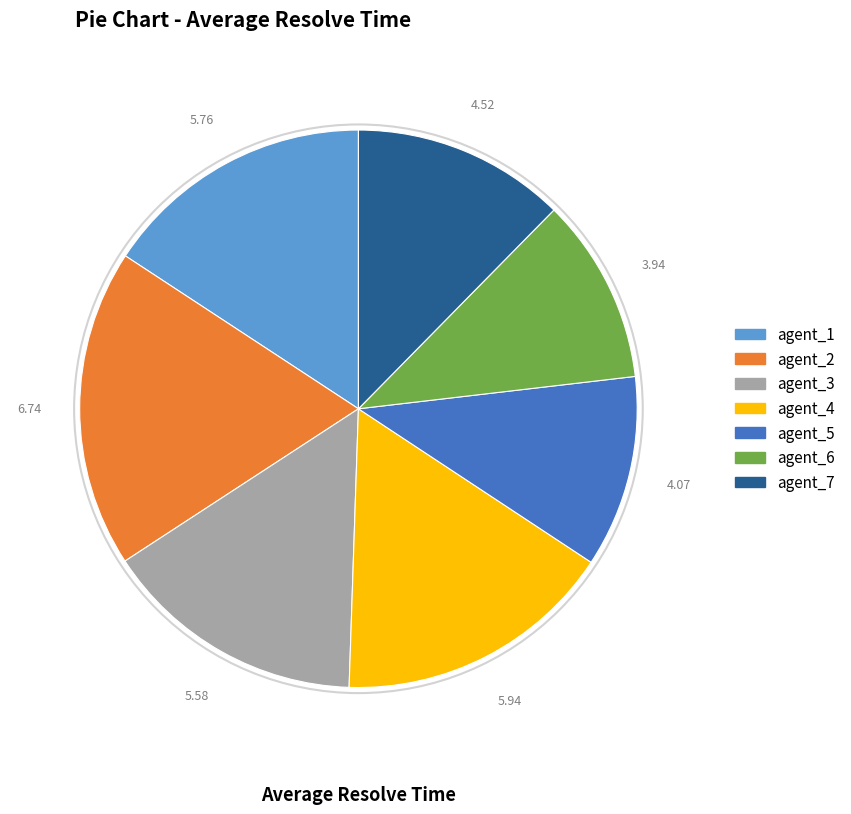

Count the number of slices in the pie.

7